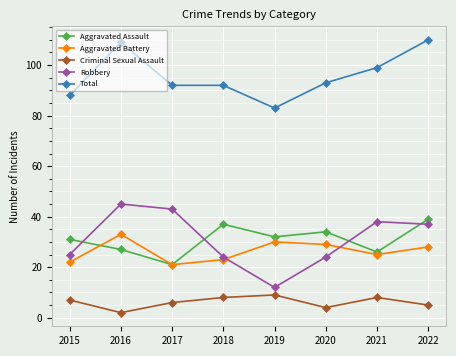

What is the difference between the maximum and minimum values in the Total series?

27